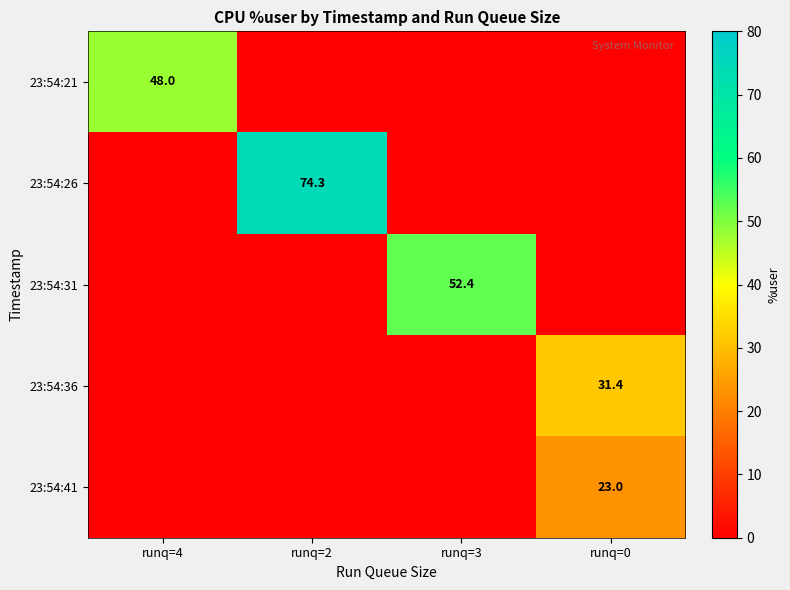

True or false: 23:54:36 has a value of 55.6 at runq=0.

False